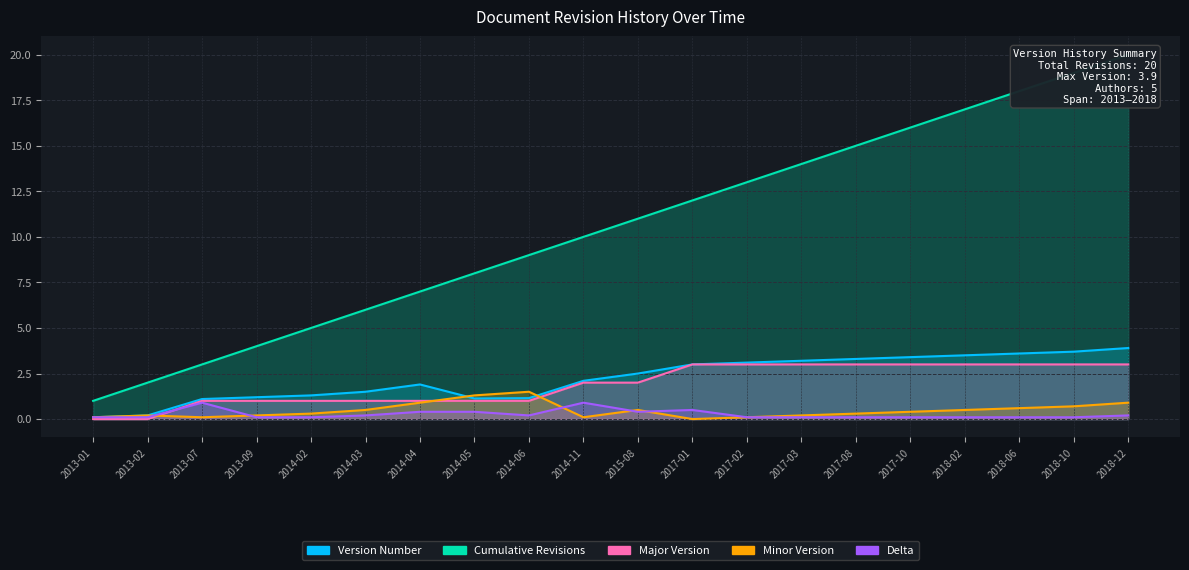

How many lines are shown in the chart?

5